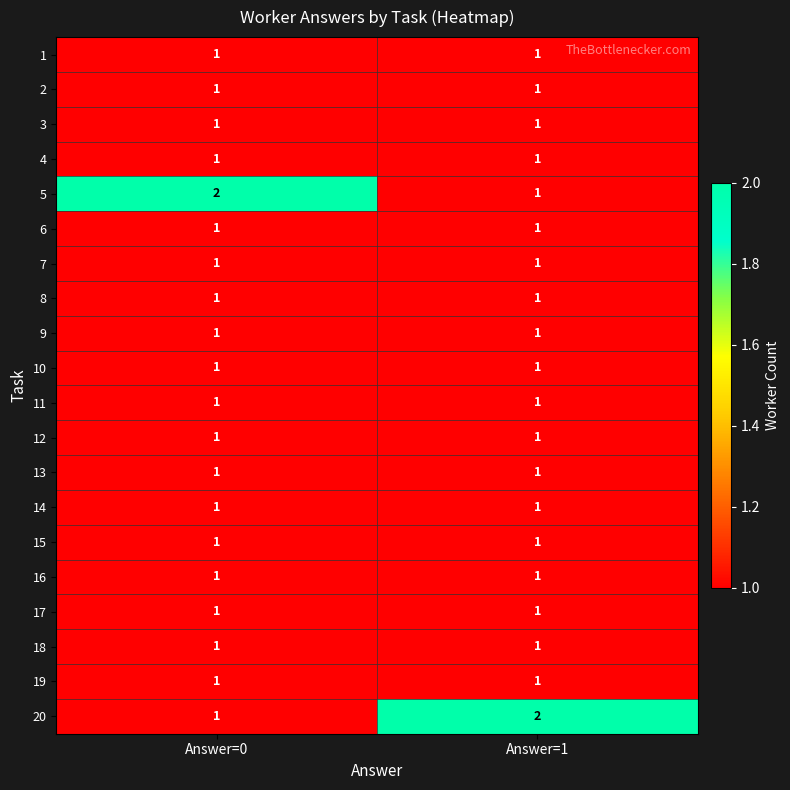

What is the spread (max minus min) of values at Answer=0?

1